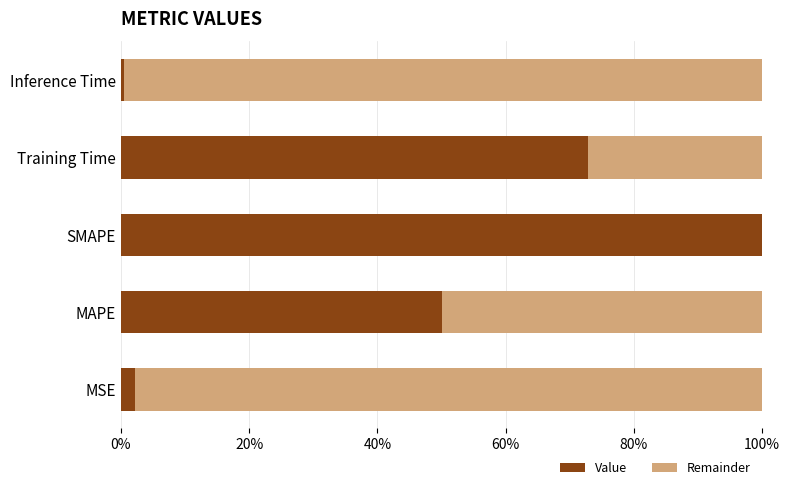

What is the total value across all series at SMAPE?

100.0